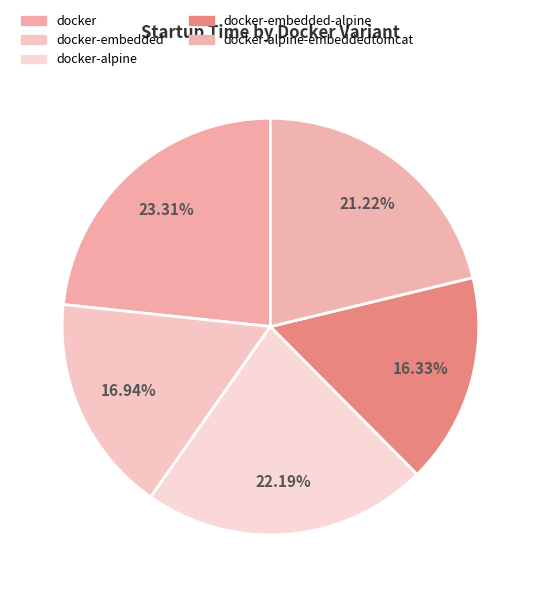

Rank the categories by value from lowest to highest.

docker-embedded-alpine, docker-embedded, docker-alpine-embeddedtomcat, docker-alpine, docker